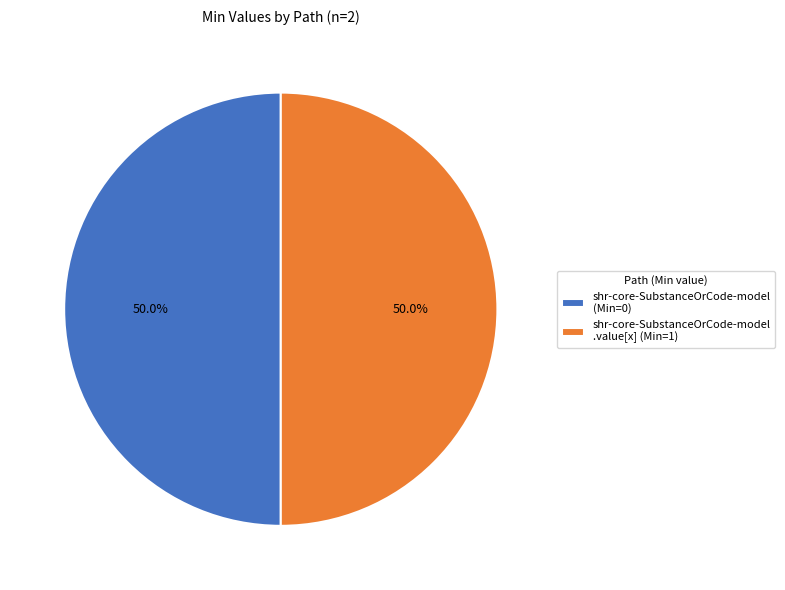

Approximately how many times larger is the value at shr-core-SubstanceOrCode-model .value[x] (Min=1) compared to shr-core-SubstanceOrCode-model (Min=0)?

1.0